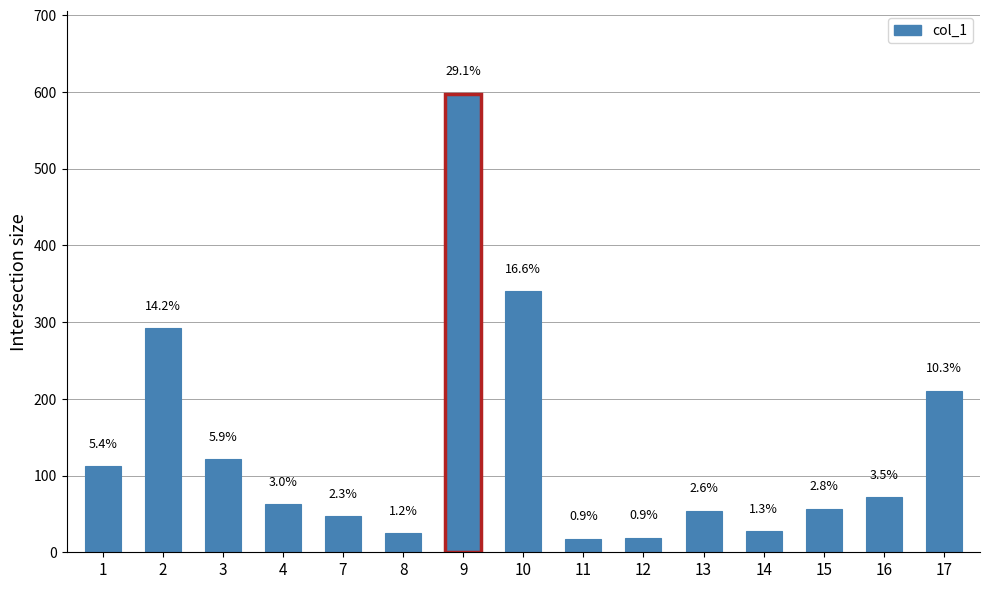

At which label does the data first exceed 62?

1